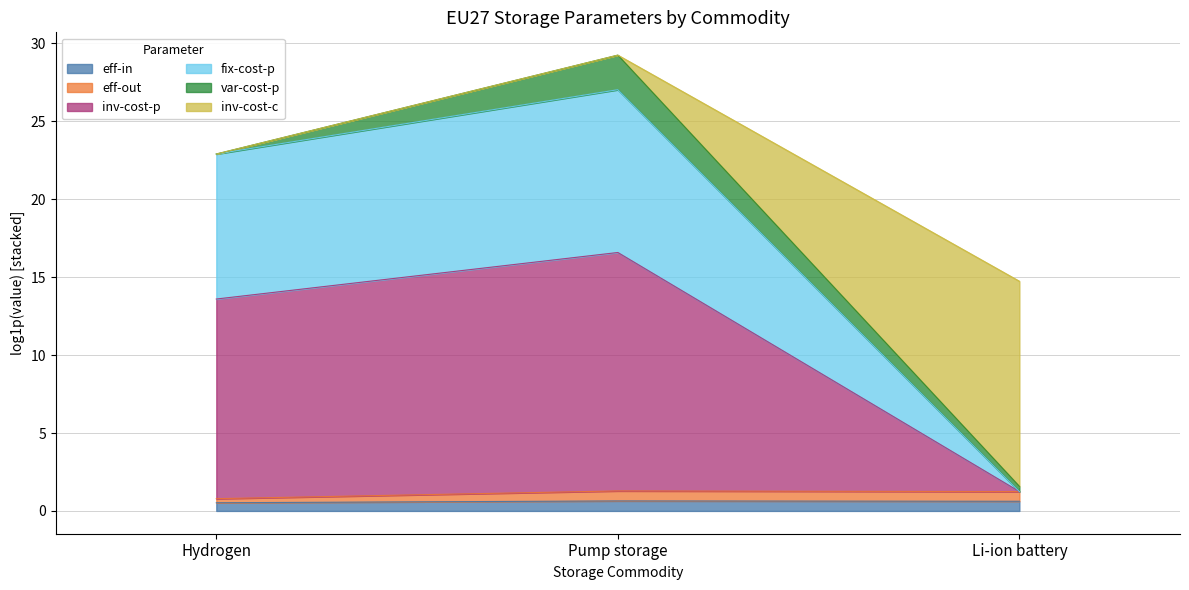

At which category is the sum across all series the highest?

Pump storage